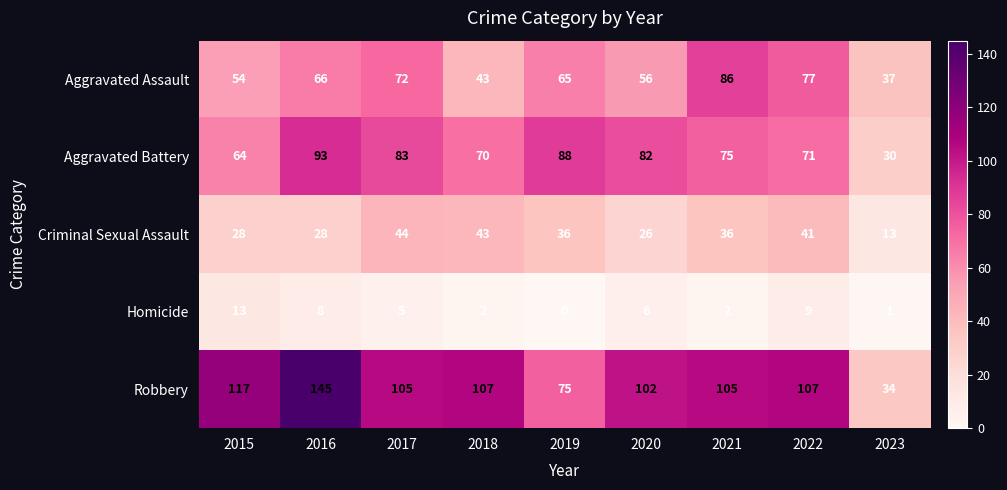

Rank the series by their maximum value, from highest to lowest.

Robbery, Aggravated Battery, Aggravated Assault, Criminal Sexual Assault, Homicide